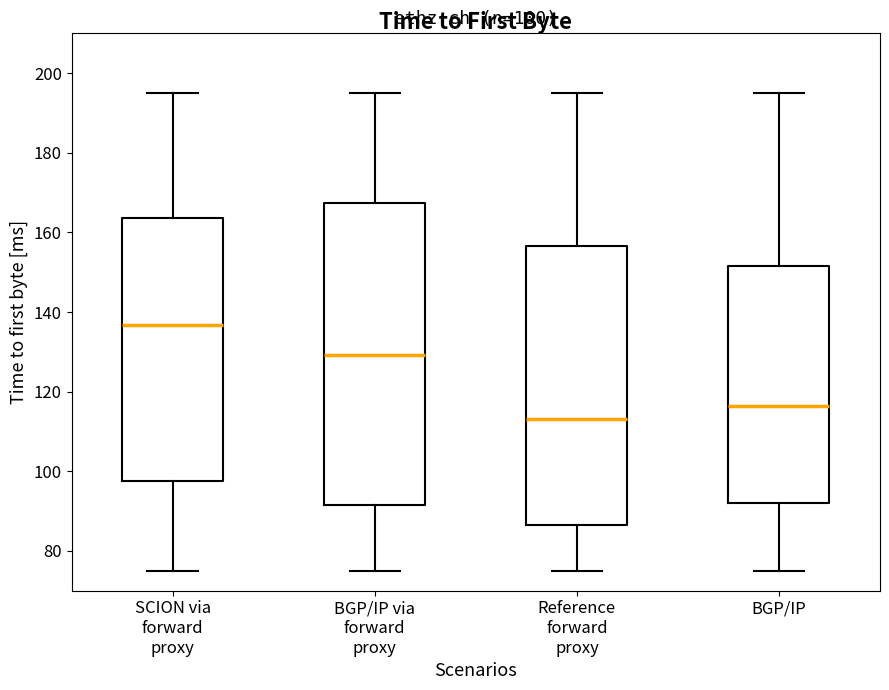

Which box is the tallest, from its lower edge to its upper edge?

BGP/IP via forward proxy